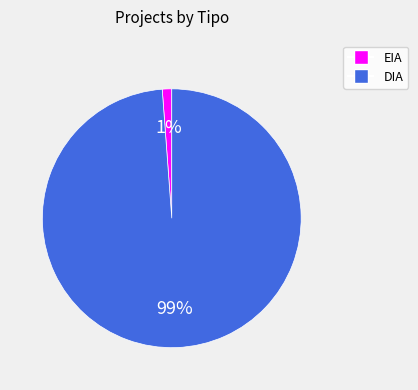

Between EIA and DIA, which is larger?

DIA